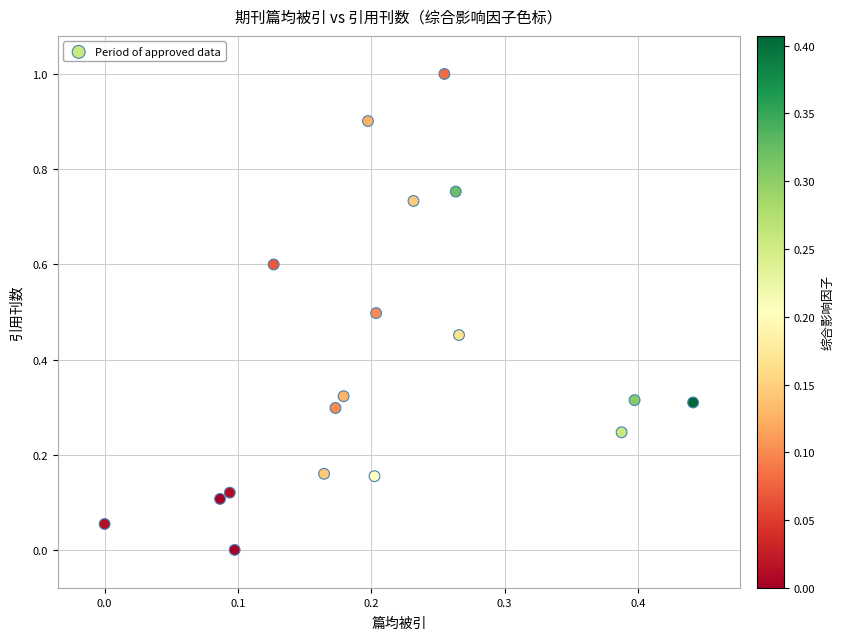

What is the range of X values (max minus min)?

0.4